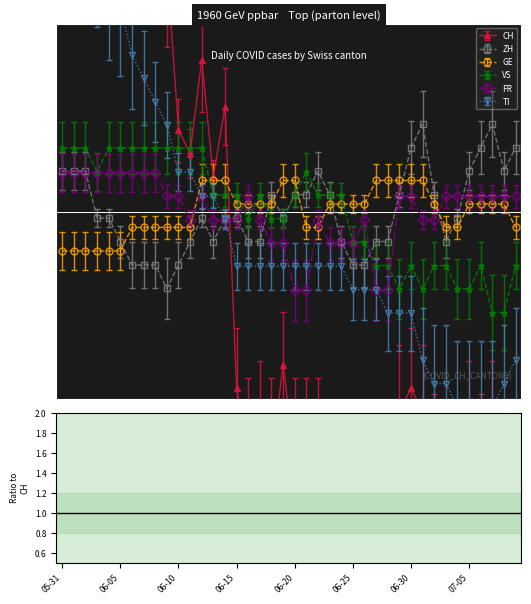

True or false: ZH has more than 2 interior local peaks.

True